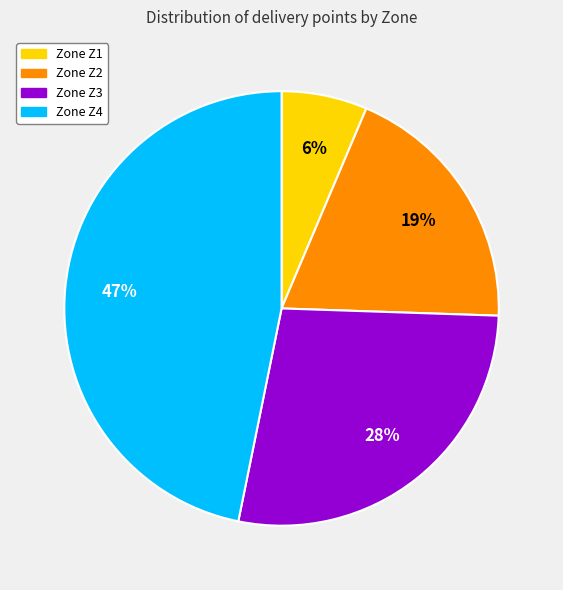

Is it true that Zone Z4 is 40% of the pie?

False